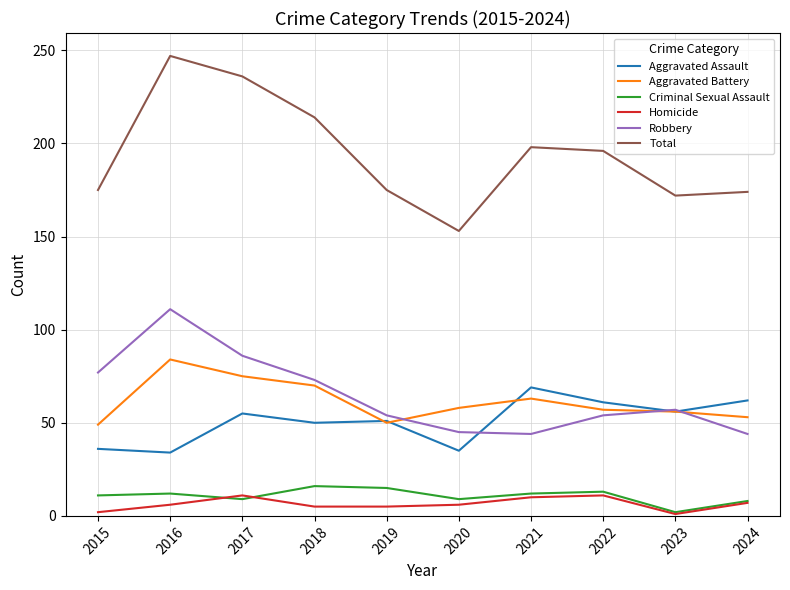

True or false: Total and Aggravated Battery intersect in this chart.

False